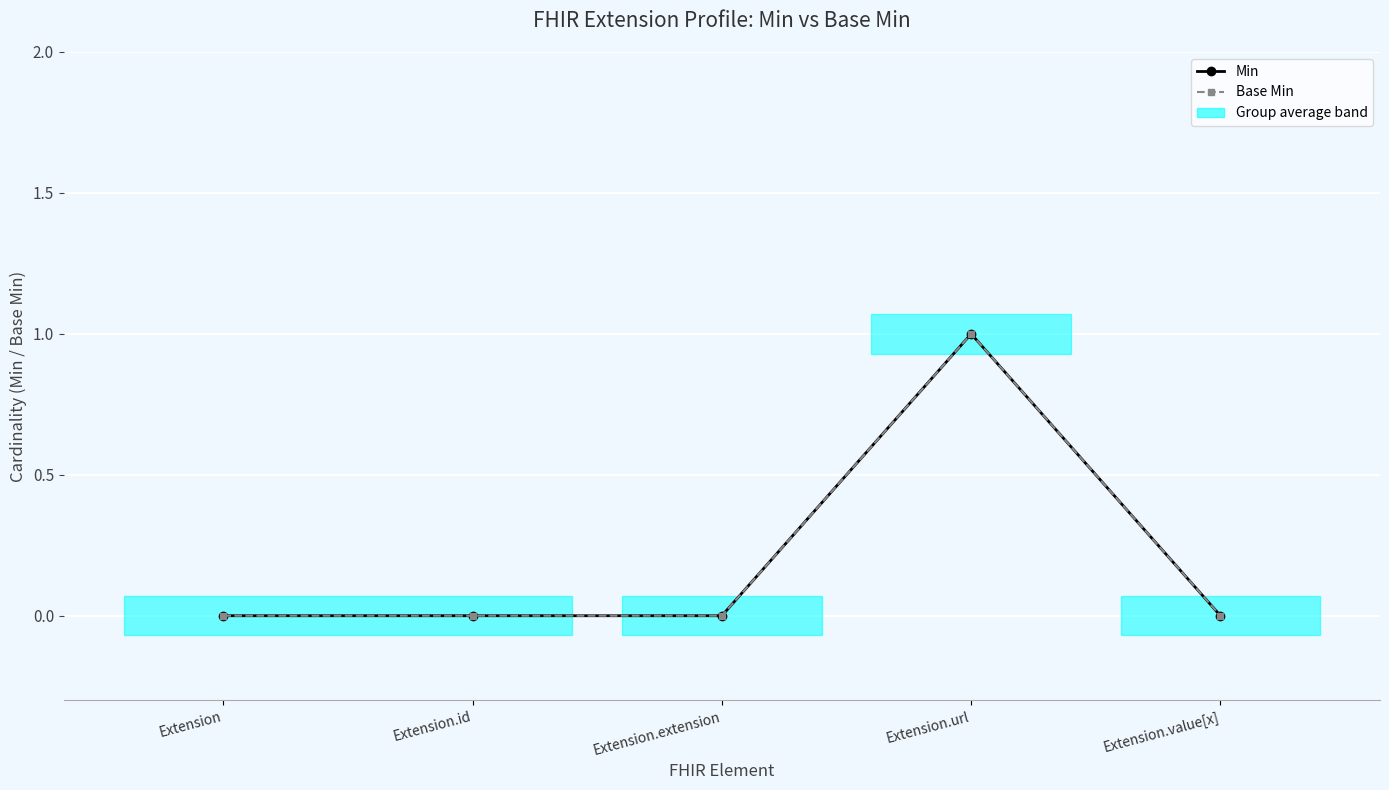

How many lines are shown in the chart?

2